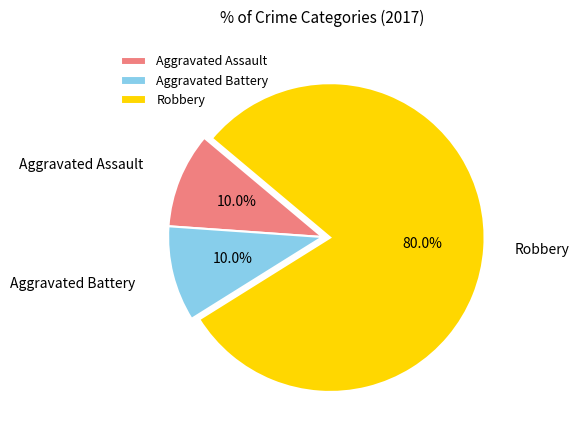

Is there any slice that represents more than half of the pie?

Yes